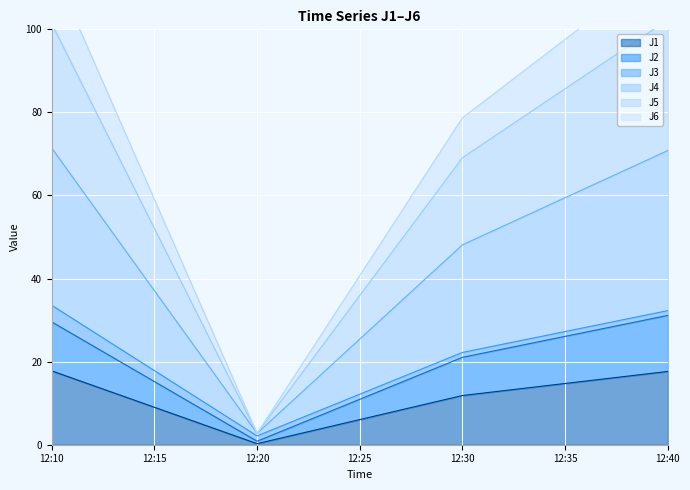

What is the difference between the maximum and second lowest values in the J2 series?

10.1